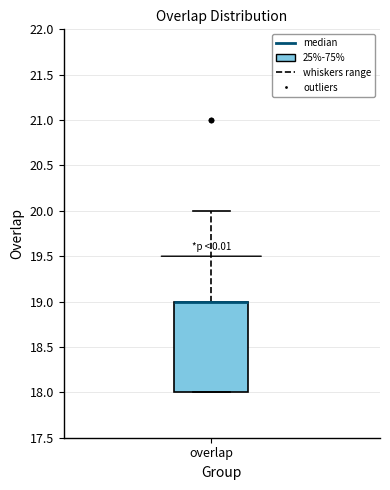

Where is the lower edge of the box for overlap on the y-axis? The values are not printed on the chart, so give them approximately, as read against the axis.

18